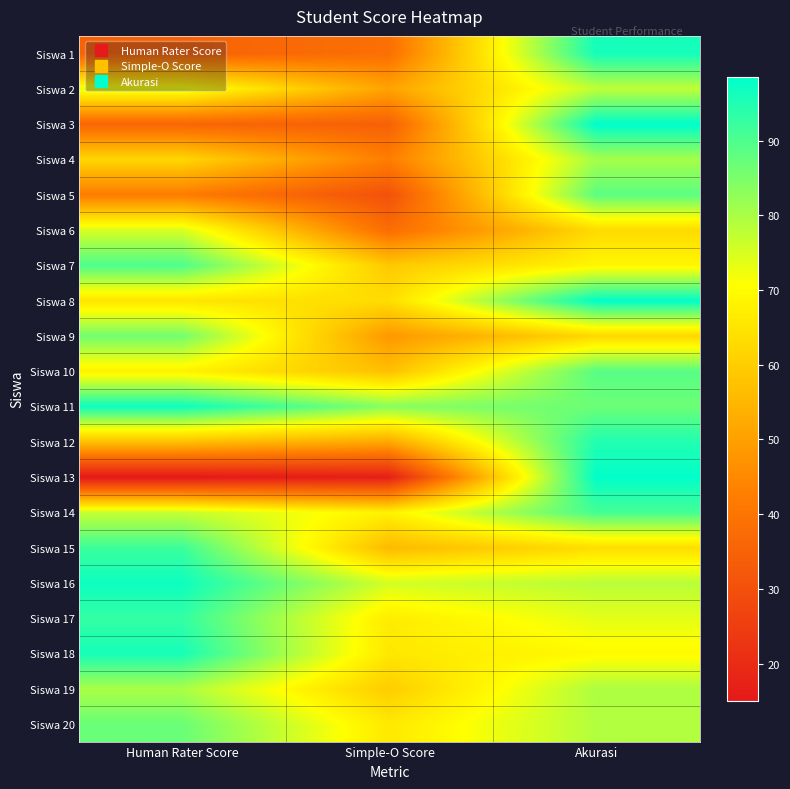

What is the greatest value displayed?

98.6